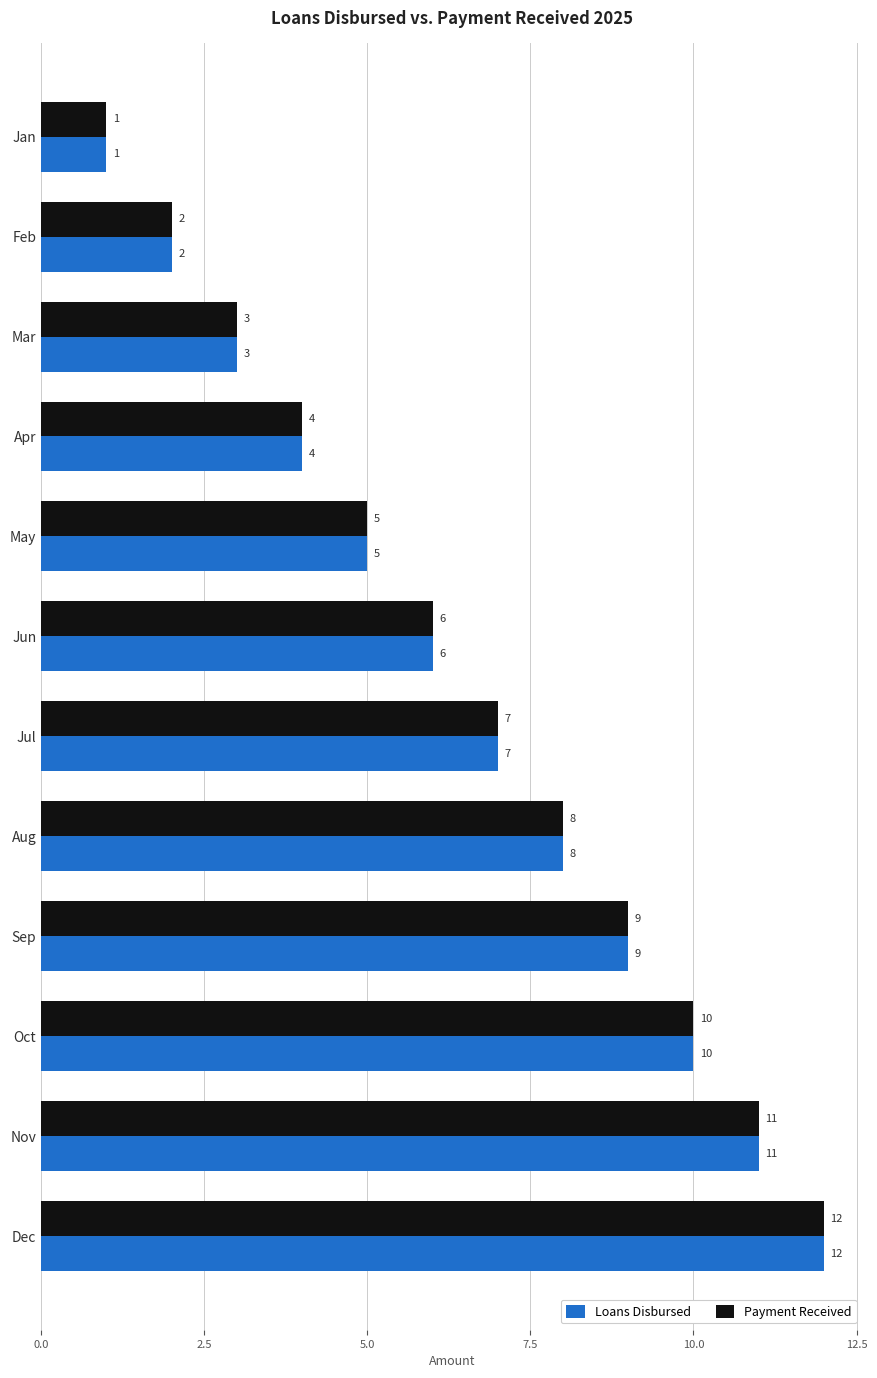

At which label is Payment Received closest to 6?

Jun